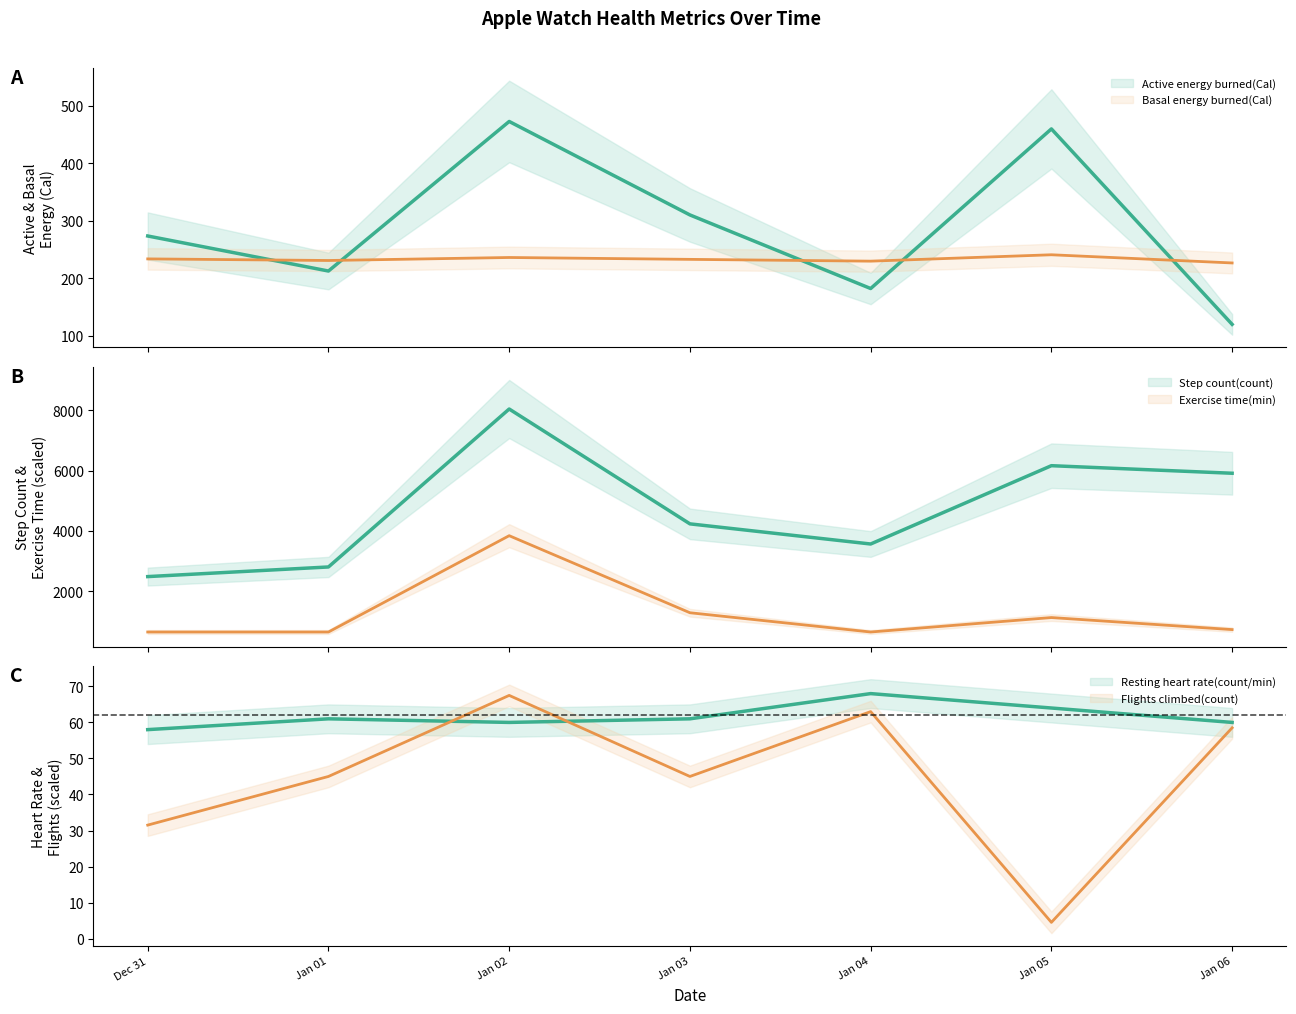

True or false: Resting heart rate(count/min) and Step count(count) cross at least once.

False